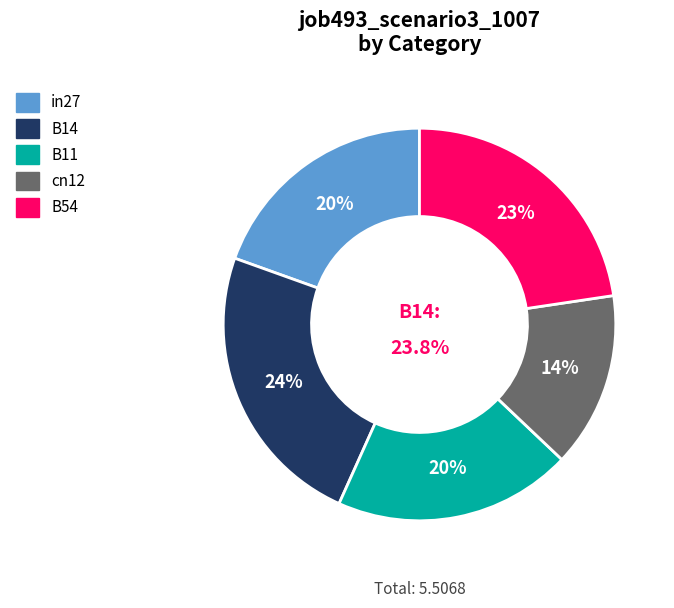

What percentage is the B14 slice, to the nearest percent?

24%